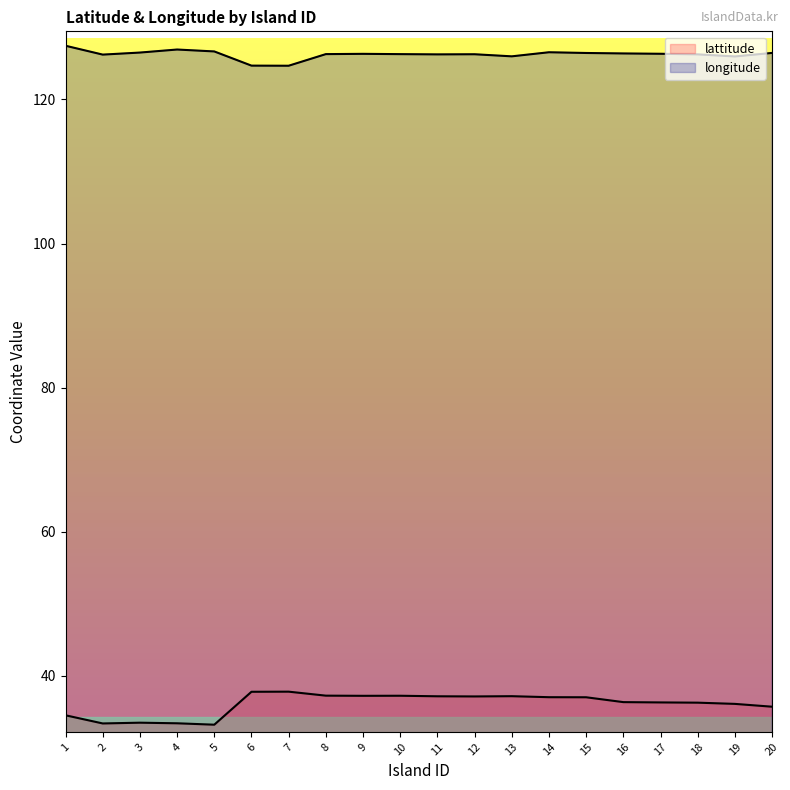

List the series in order of their overall mean, lowest first.

lattitude, longitude